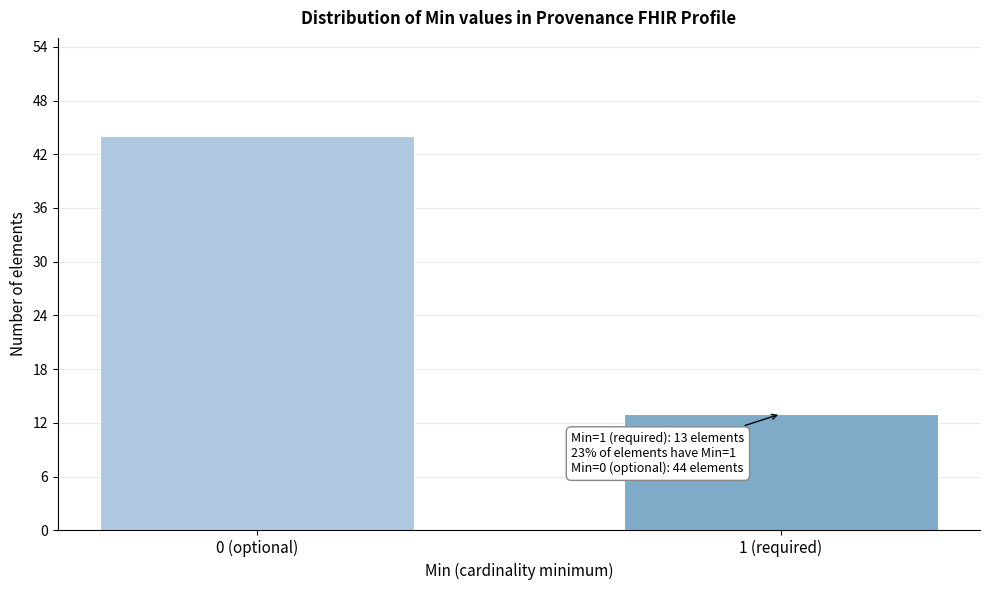

Reading right to left, list all the values displayed in this chart.

1 (required)=13	0 (optional)=44